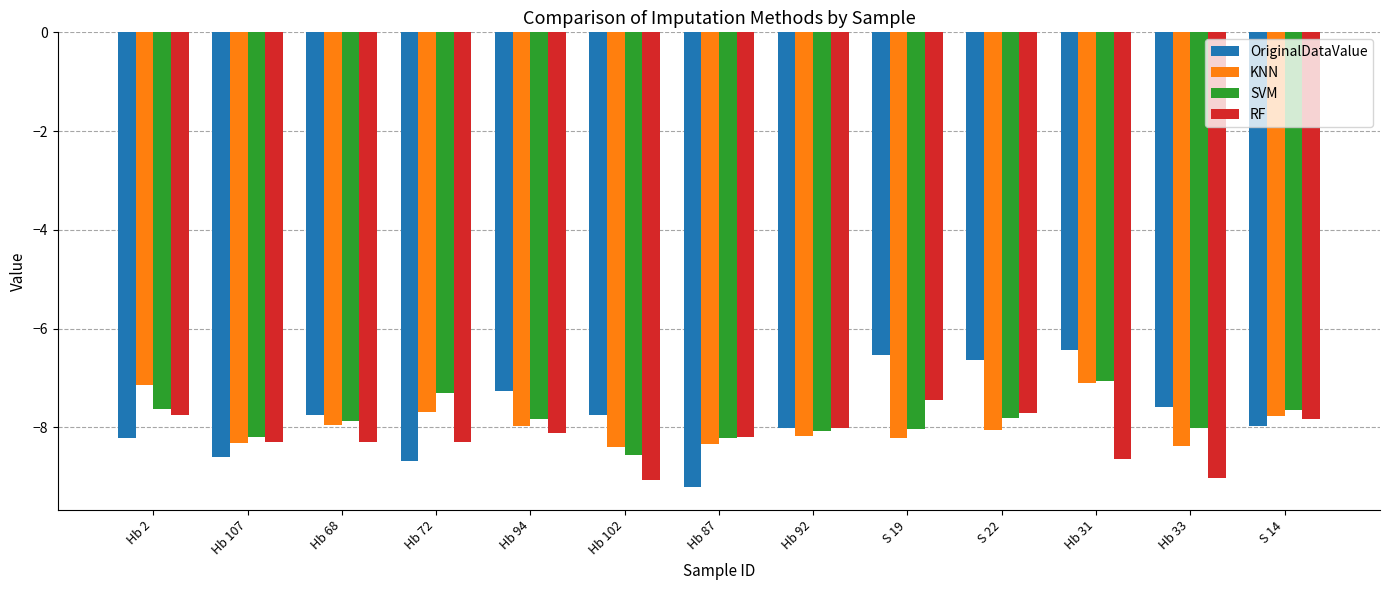

How many bars are there in total?

52